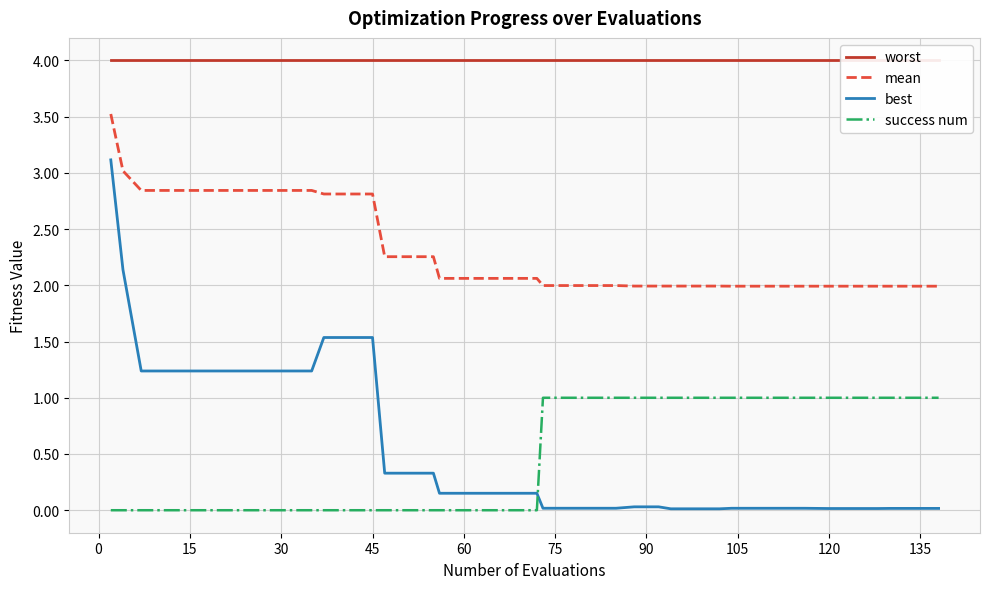

Reading left to right, list all the values displayed in this chart.

worst: 4.0	4.0	4.0	4.0	4.0	4.0	4.0	4.0	4.0	4.0	4.0	4.0	4.0	4.0	4.0	4.0	4.0	4.0	4.0	4.0	4.0	4.0	4.0	4.0	4.0	4.0	4.0	4.0	4.0	4.0	4.0	4.0	4.0	4.0	4.0	4.0	4.0	4.0	4.0	4.0
mean: 3.5	3.0	2.8	2.8	2.8	2.8	2.8	2.8	2.8	2.8	2.8	2.8	2.8	2.3	2.3	2.3	2.1	2.1	2.1	2.1	2.1	2.0	2.0	2.0	2.0	2.0	2.0	2.0	2.0	2.0	2.0	2.0	2.0	2.0	2.0	2.0	2.0	2.0	2.0	2.0
best: 3.1	2.1	1.2	1.2	1.2	1.2	1.2	1.2	1.2	1.2	1.5	1.5	1.5	0.3	0.3	0.3	0.2	0.2	0.2	0.2	0.2	0.0	0.0	0.0	0.0	0.0	0.0	0.0	0.0	0.0	0.0	0.0	0.0	0.0	0.0	0.0	0.0	0.0	0.0	0.0
success num: 0.0	0.0	0.0	0.0	0.0	0.0	0.0	0.0	0.0	0.0	0.0	0.0	0.0	0.0	0.0	0.0	0.0	0.0	0.0	0.0	0.0	1.0	1.0	1.0	1.0	1.0	1.0	1.0	1.0	1.0	1.0	1.0	1.0	1.0	1.0	1.0	1.0	1.0	1.0	1.0